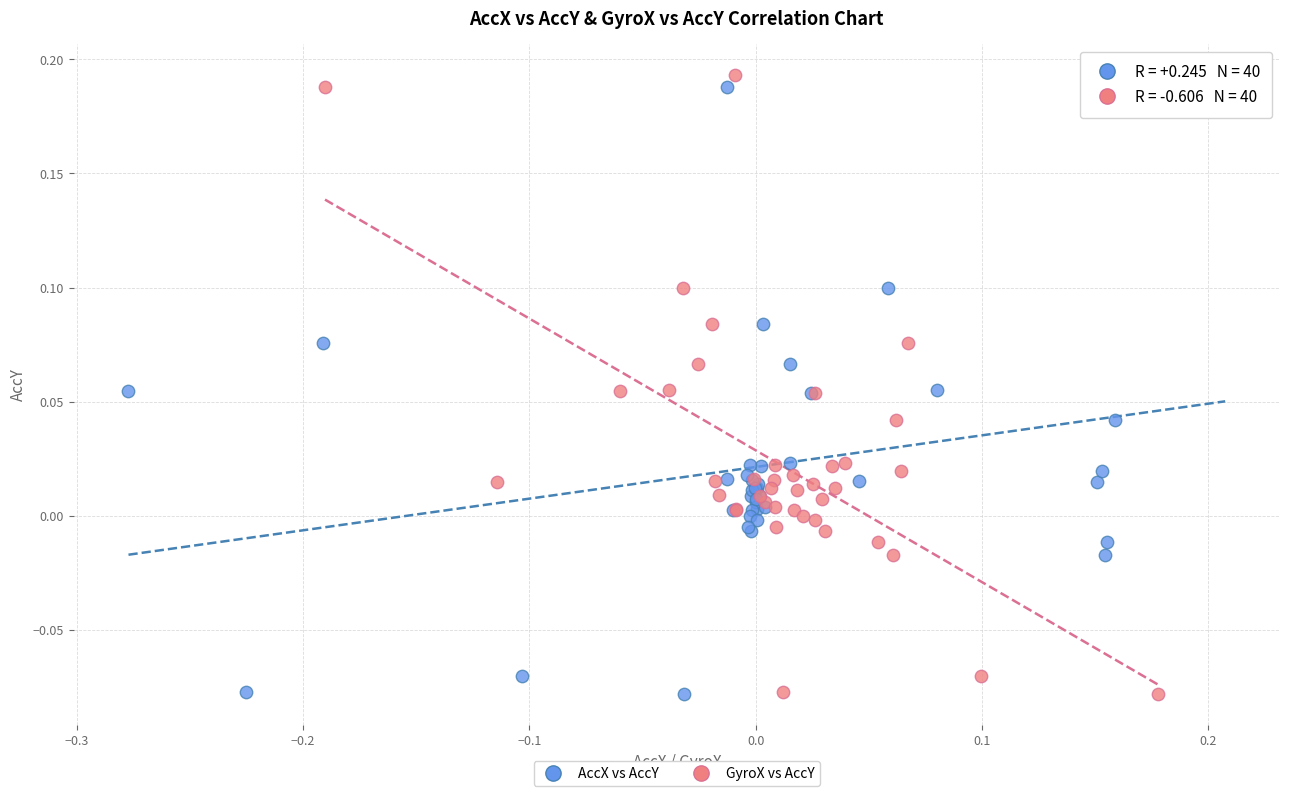

What are all the series names shown in the legend?

AccX vs AccY, GyroX vs AccY